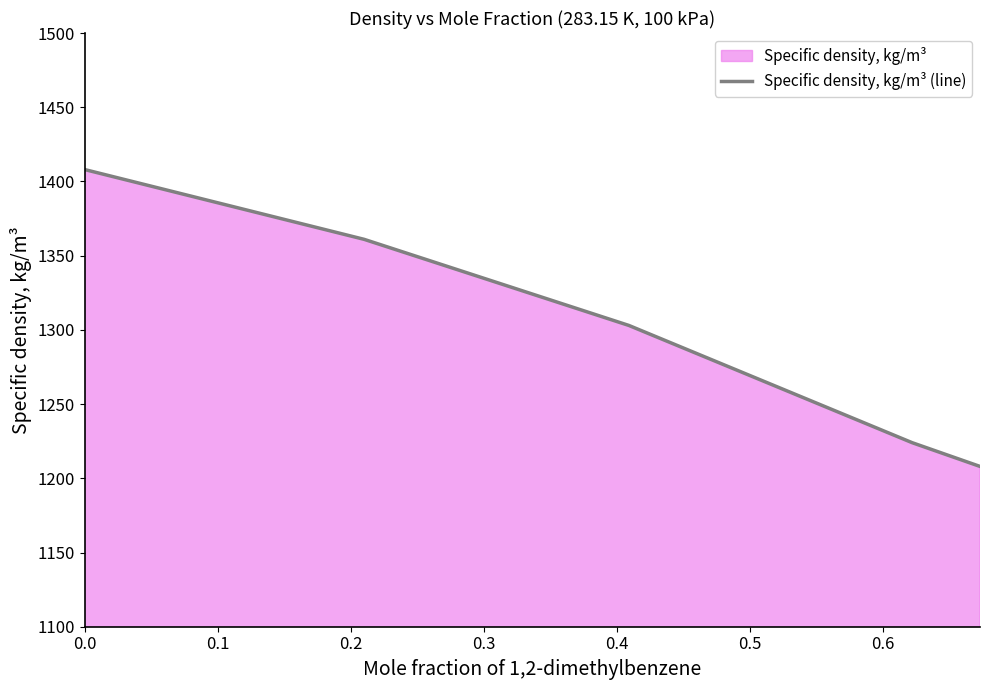

What is the minimum value shown in the chart?

1208